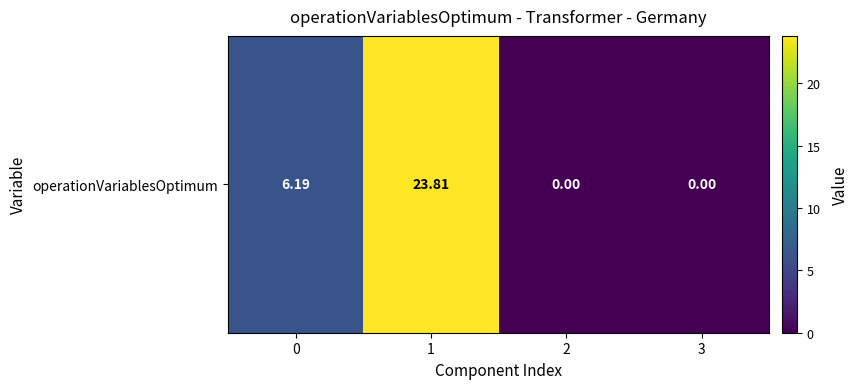

Count the number of values greater than 6.

2